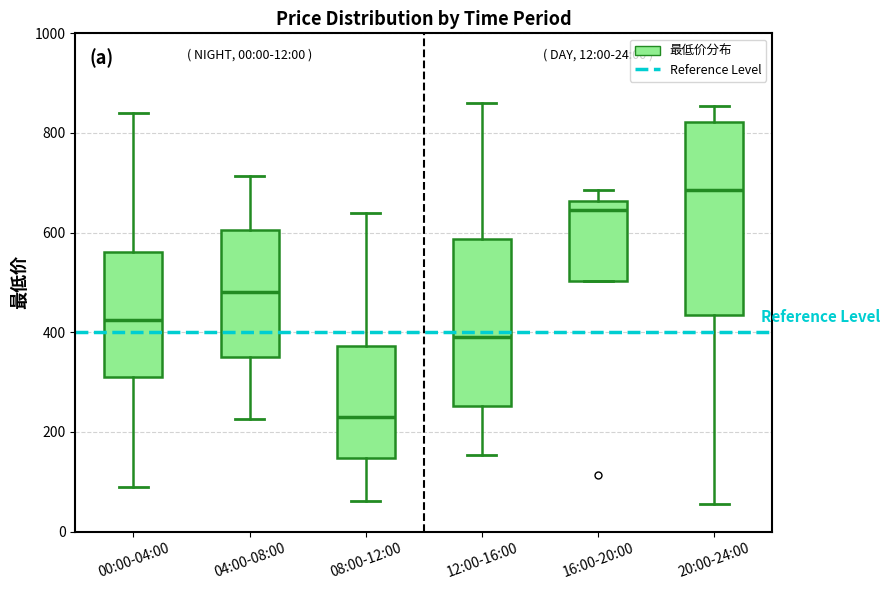

Comparing the boxes themselves (not the whiskers), which one is the tallest?

20:00-24:00